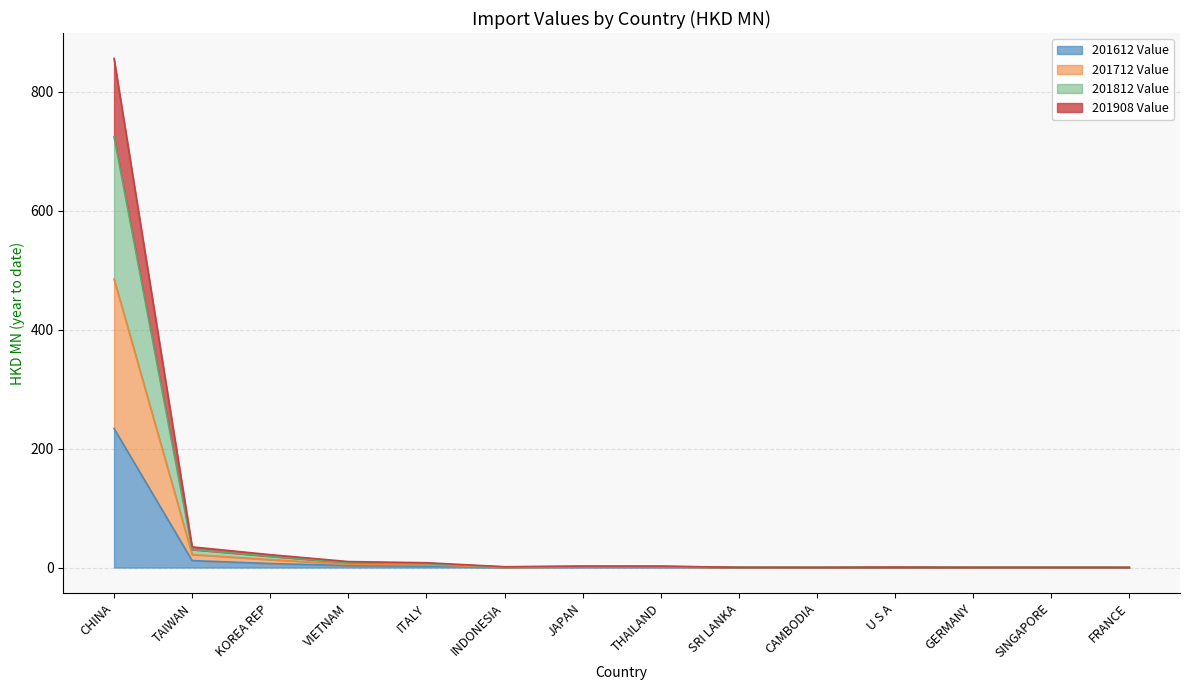

How many values in the 201812 Value series exceed 2?

7